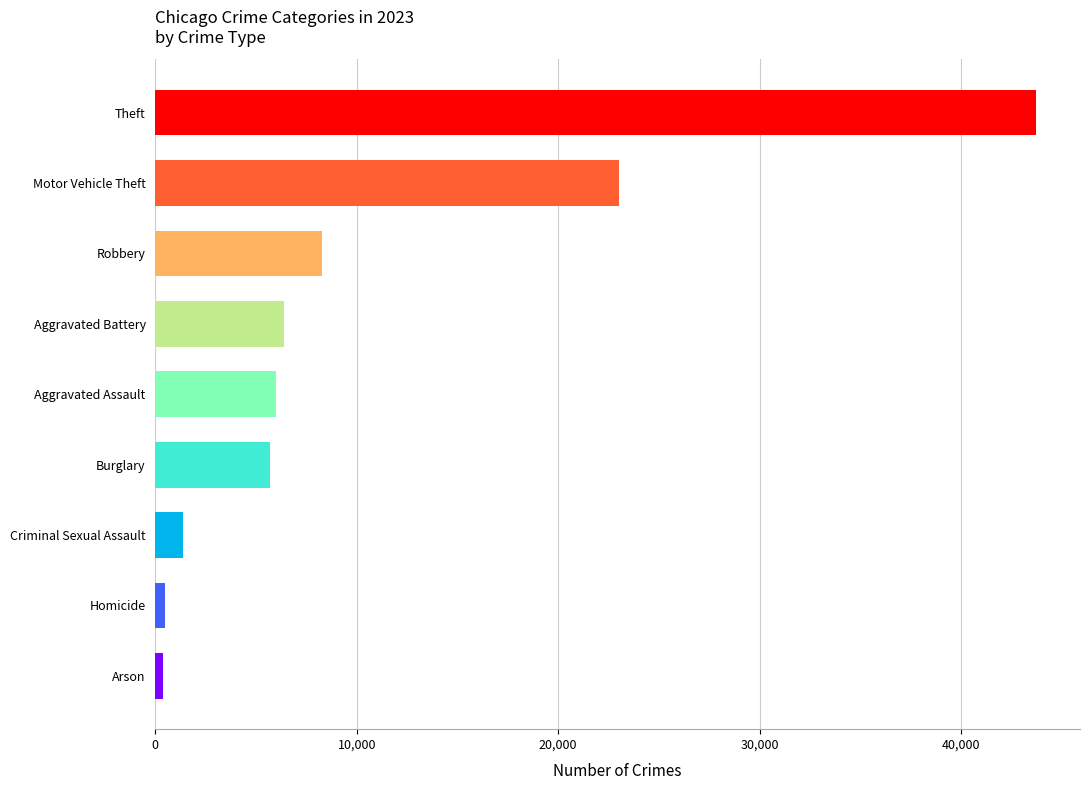

What is the sum of all values?

95347